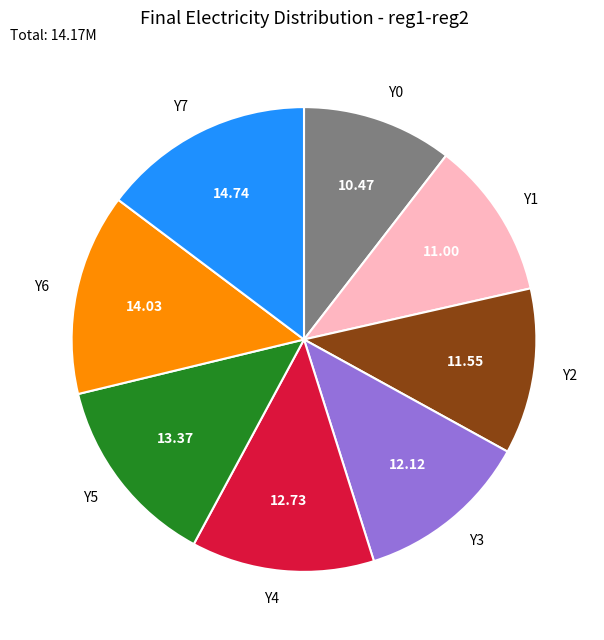

Count the number of slices in the pie.

8